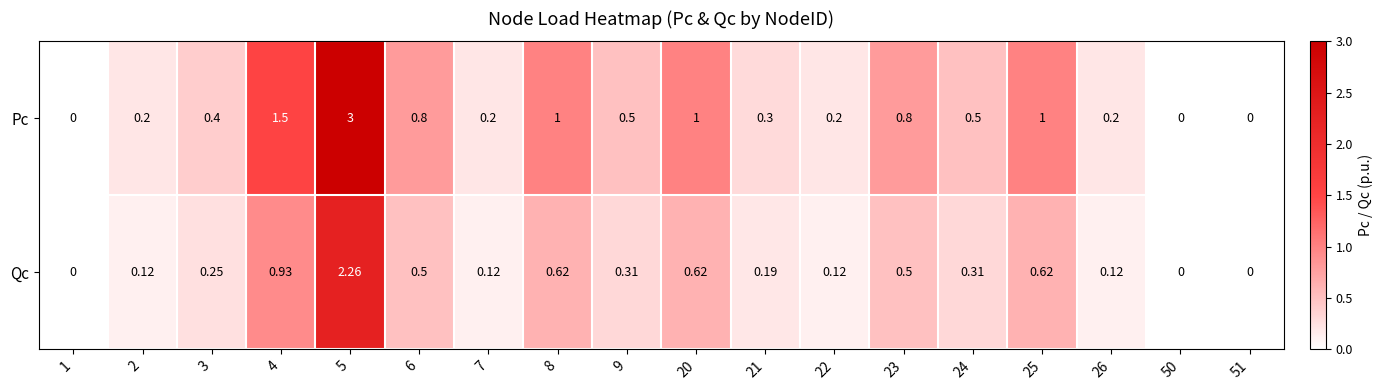

Which series has the largest total across all categories?

Pc